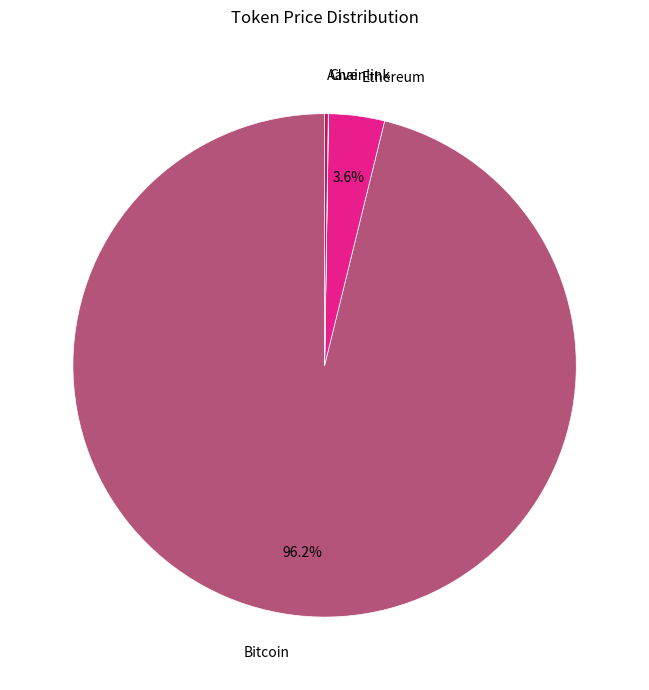

Is there a majority slice in this chart?

Yes